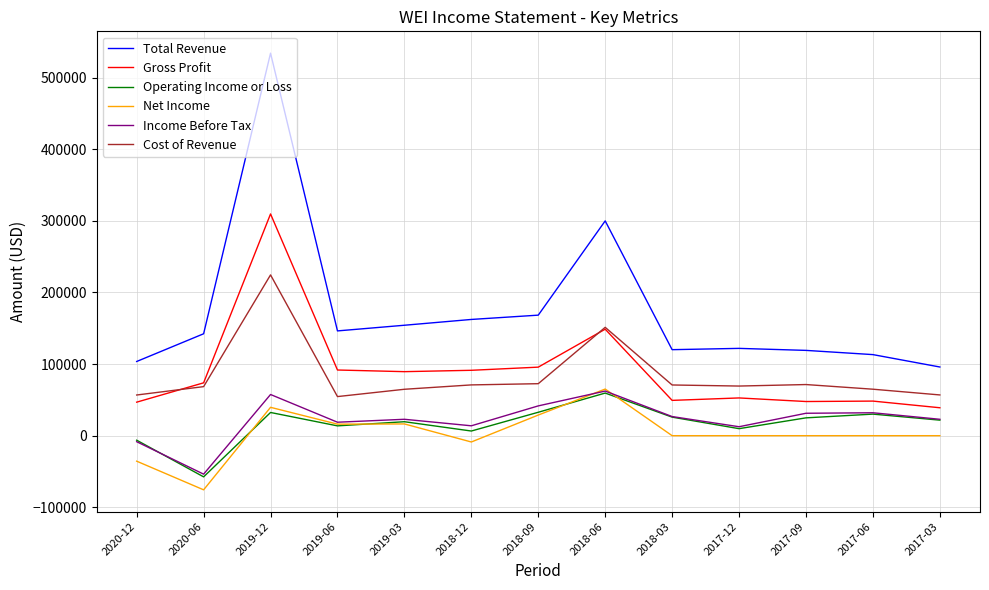

Is this an area chart (filled region under the line)?

No